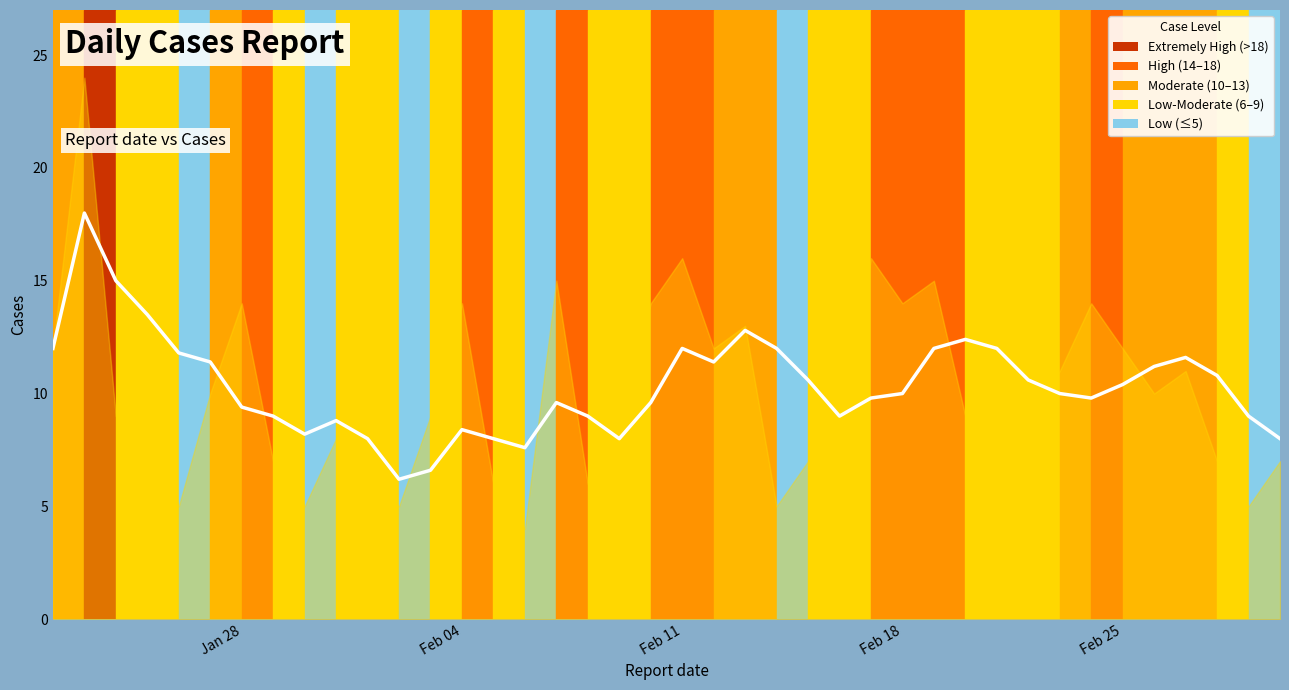

How many values are below 10?

19